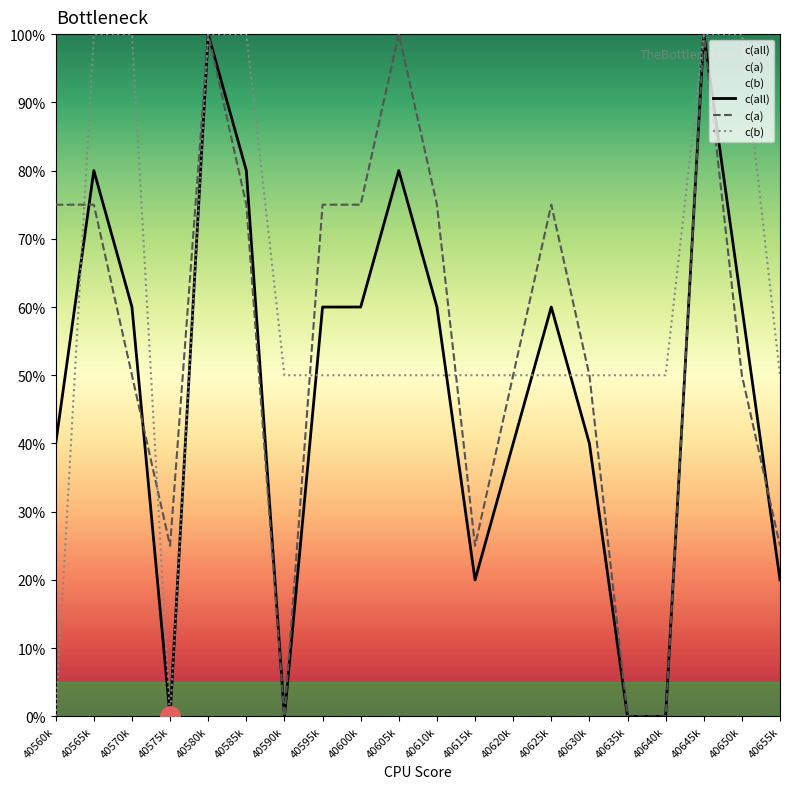

At which label does c(a) reach its peak?

40580k